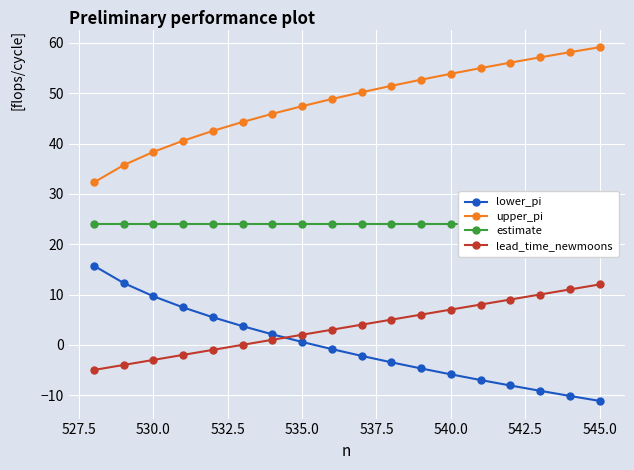

True or false: upper_pi and lower_pi intersect in this chart.

False